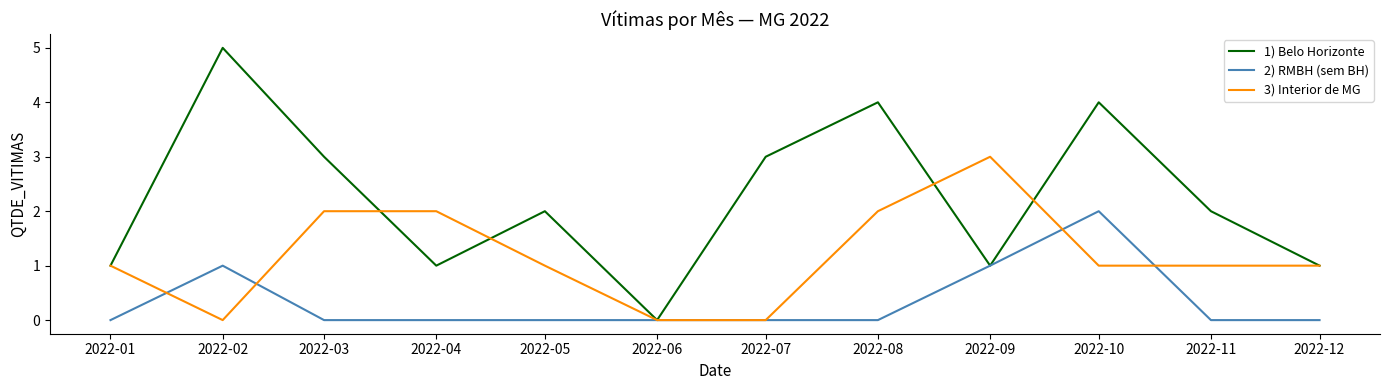

What is the maximum value shown in the chart?

5